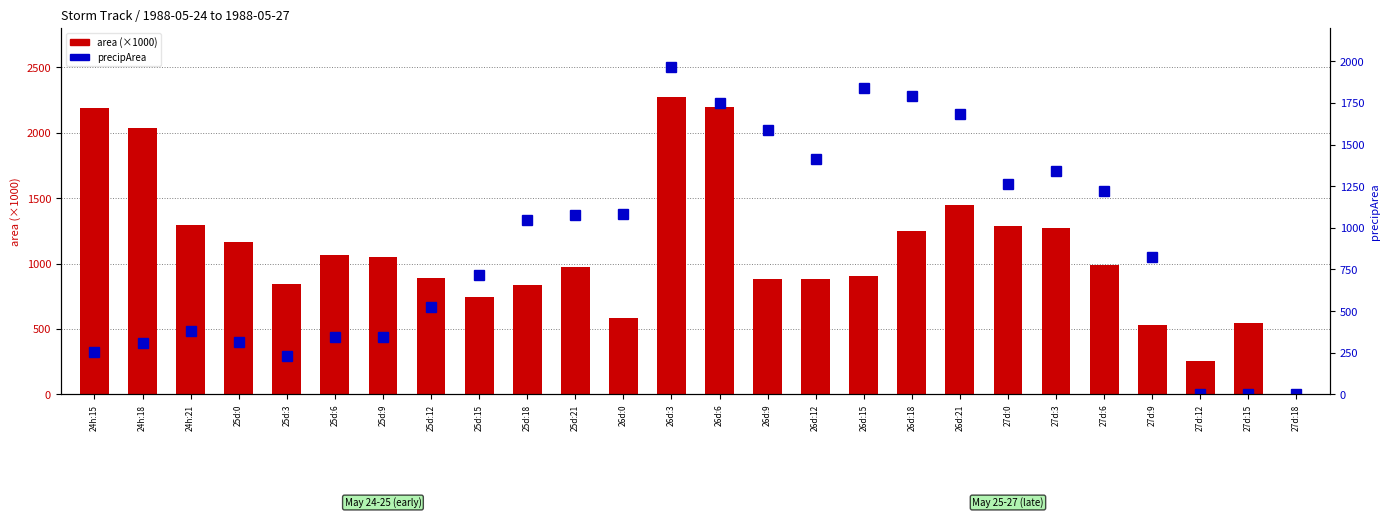

Where is precipArea nearest to the value 983?

25d:18